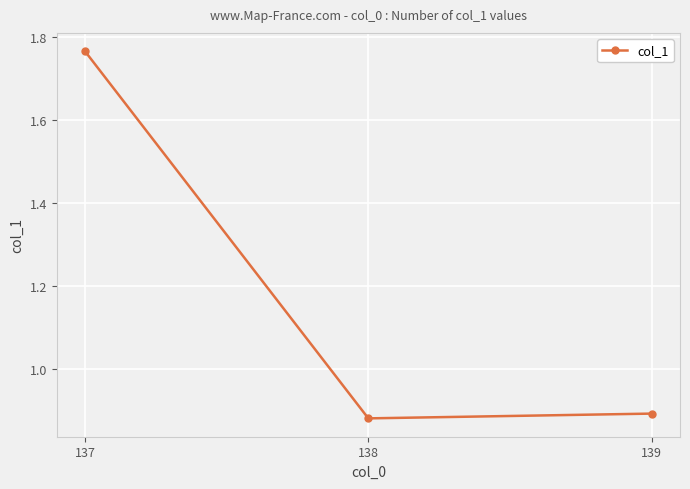

List the labels in order of value, largest first.

137, 139, 138